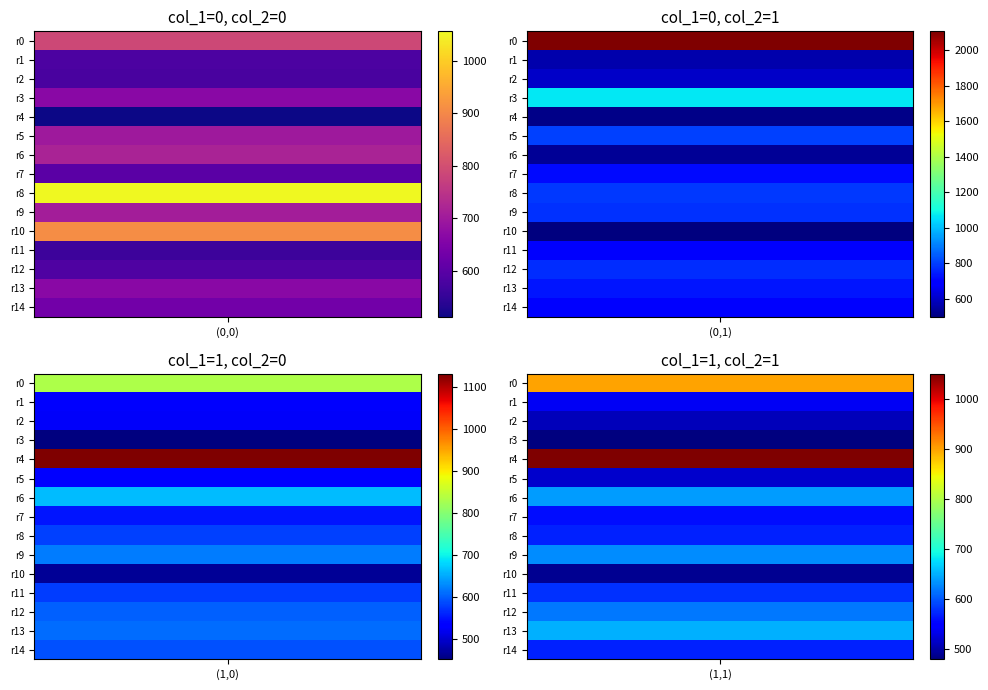

How many data points in (0,1) are above 714?

7